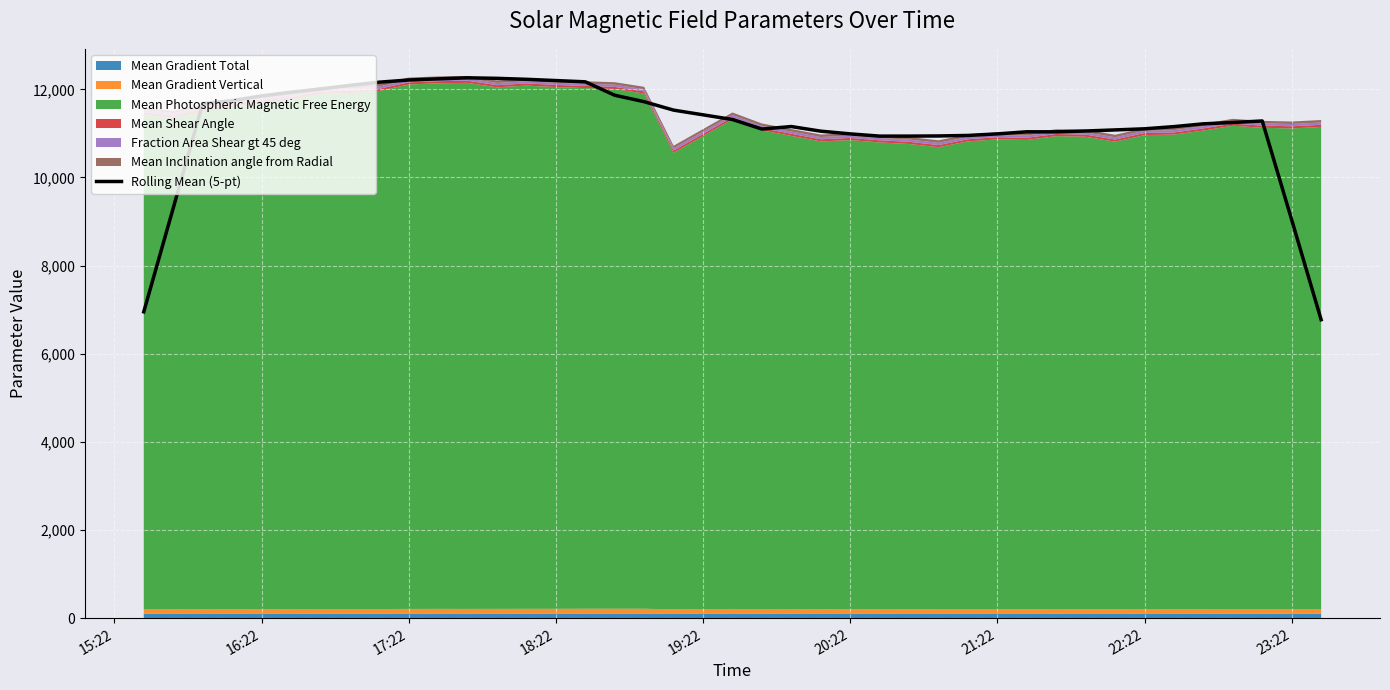

What is the difference between the second highest and minimum values?

5478.1